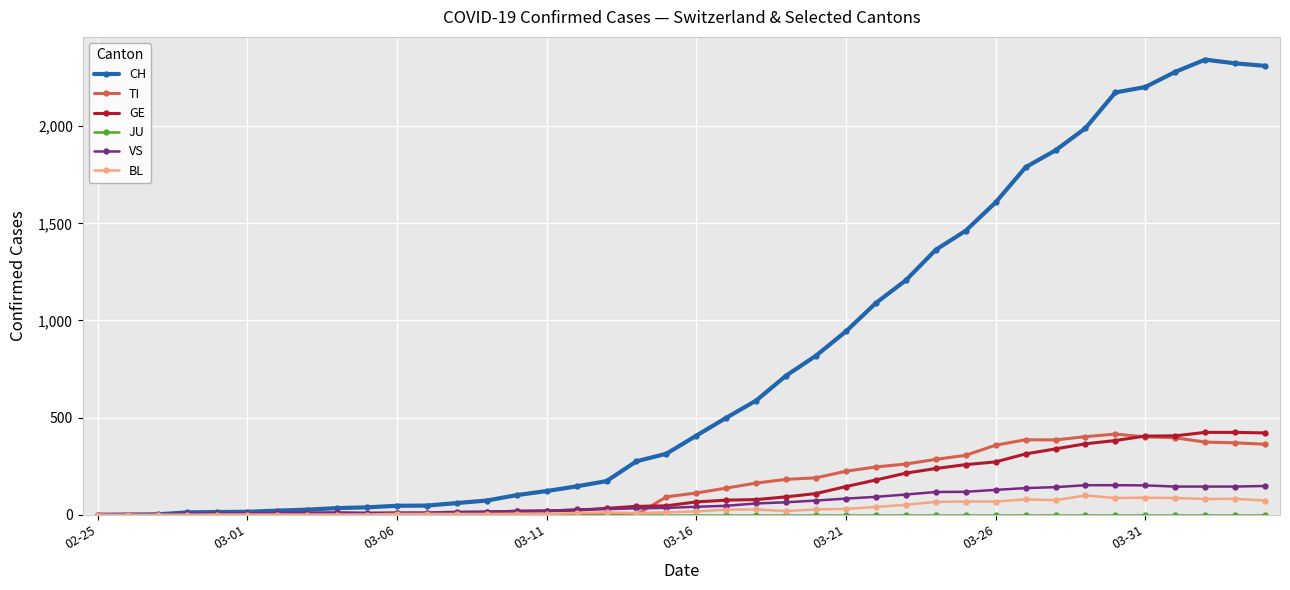

Which series has the widest spread of values?

CH